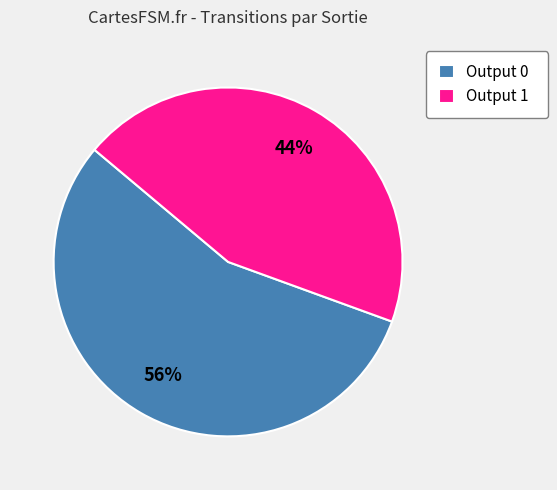

Rank the categories by value from highest to lowest.

Output 0, Output 1